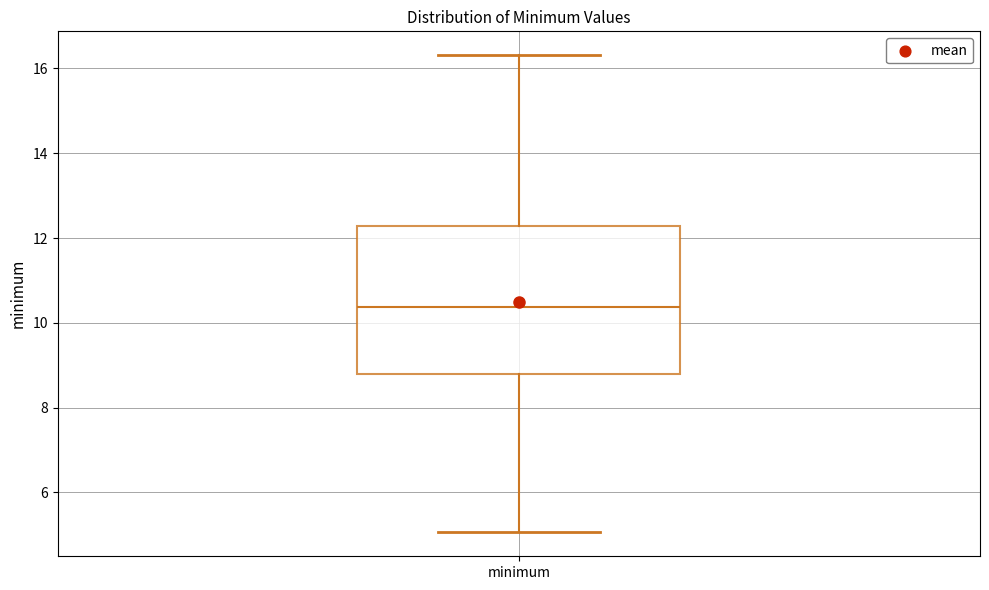

Transcribe this box plot: give where the median line is, the range the box spans, and where the two whiskers end, as read against the y-axis. The values are not printed on the chart, so give them approximately, as read against the axis.

median 10.4, box 8.8 to 12.2, whiskers 5.0 to 16.4